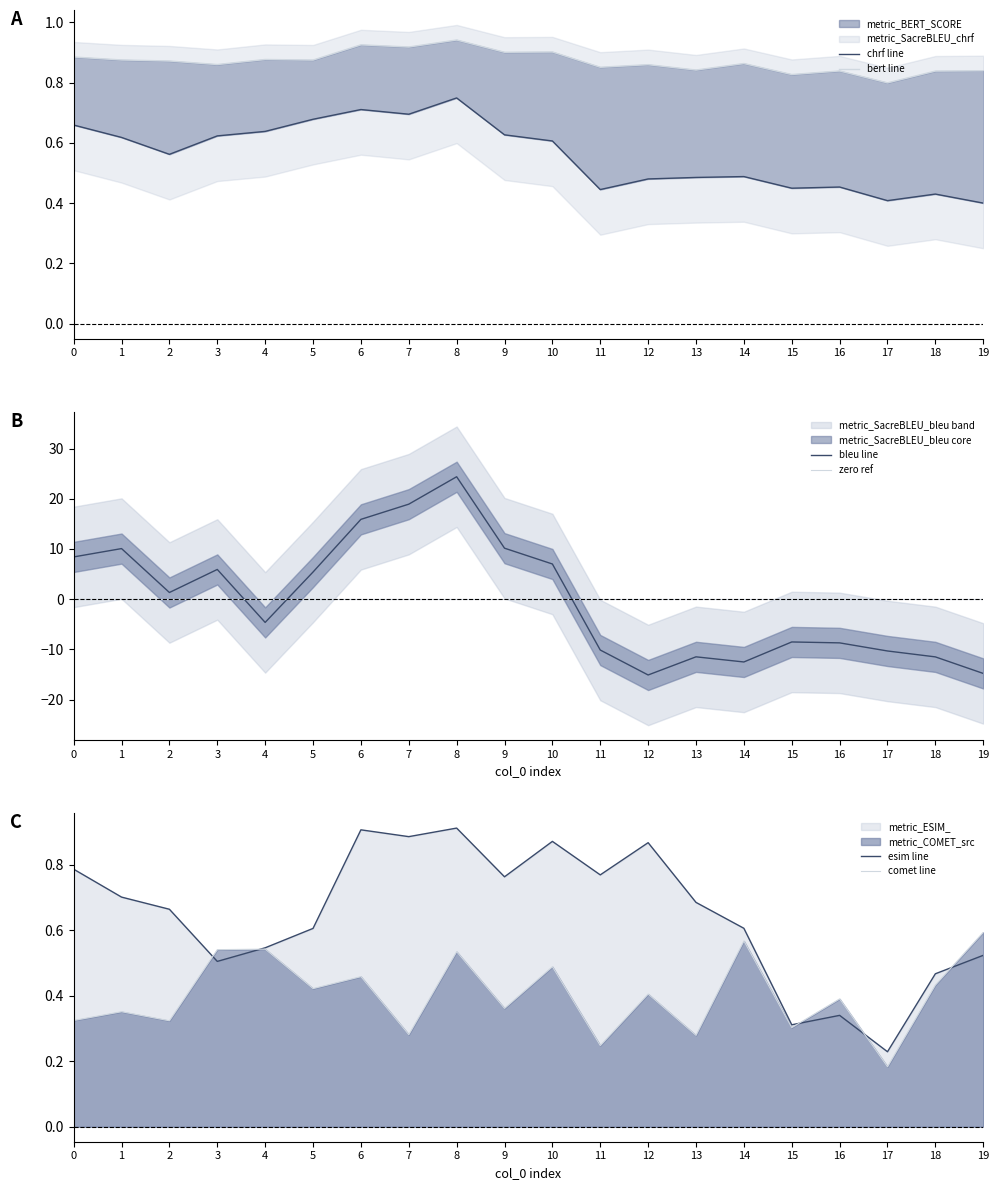

What is the total value across all series at 1?

12.6